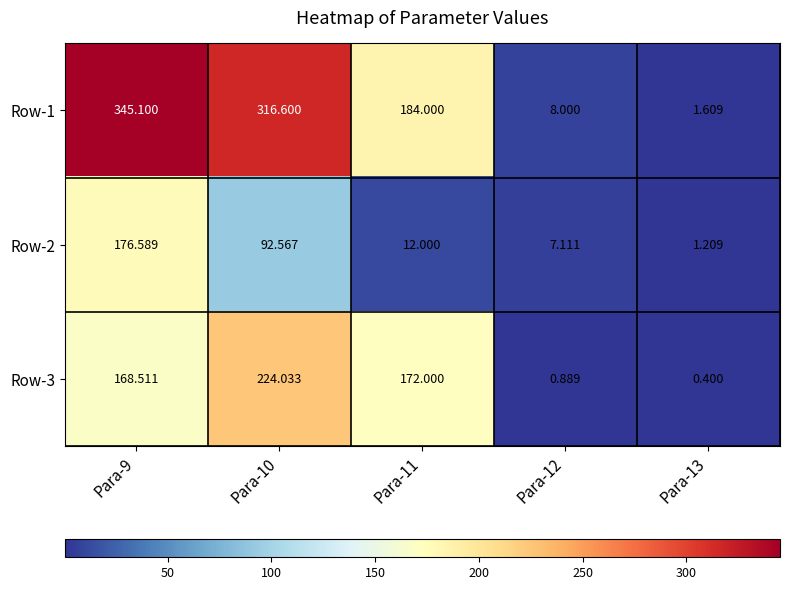

Is the value of Row-2 at Para-11 greater than the value of Row-1 at Para-10?

No